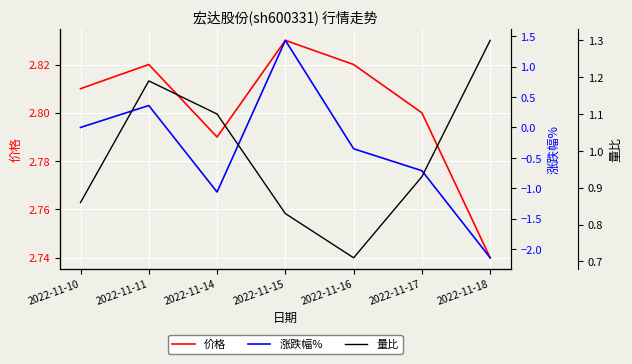

Does the chart display data point markers on the line(s)?

No